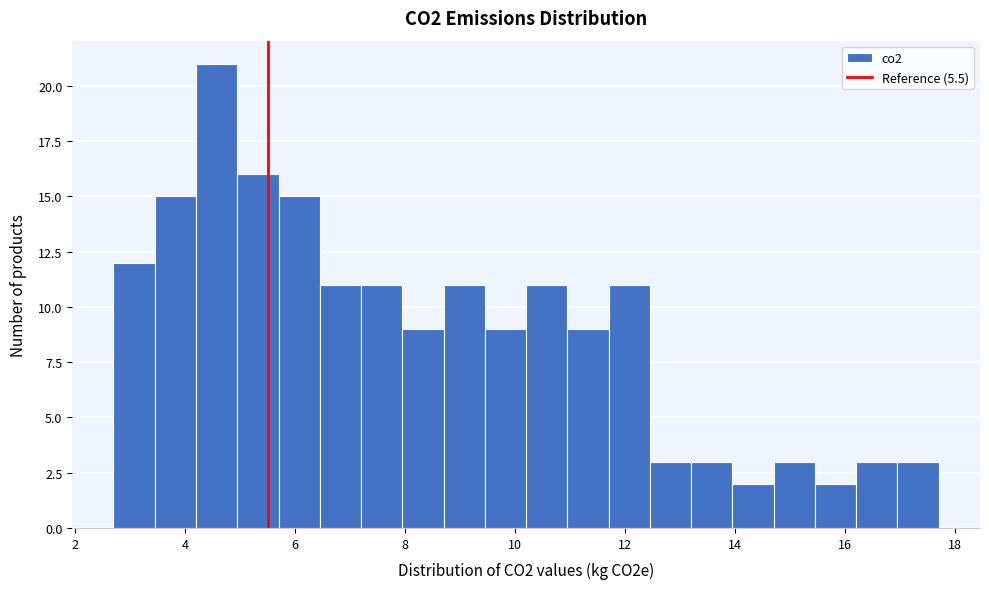

Read against the x-axis, roughly where is the centre of the tallest bar?

4.6